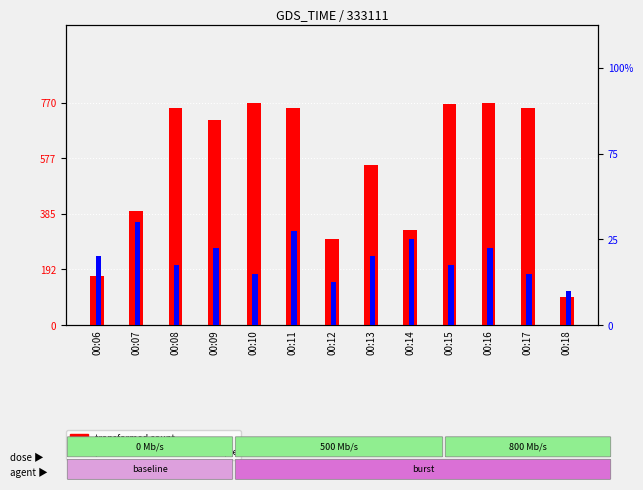

Is it true that transformed count equals 522.7 at 00:14?

False